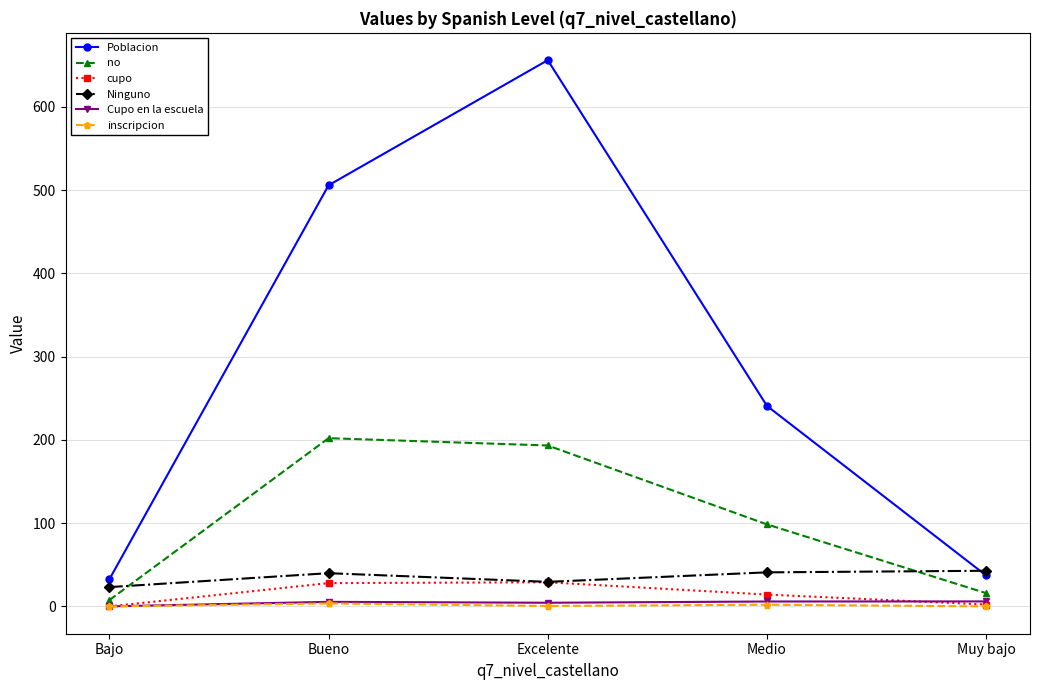

How many series are shown in this chart?

6